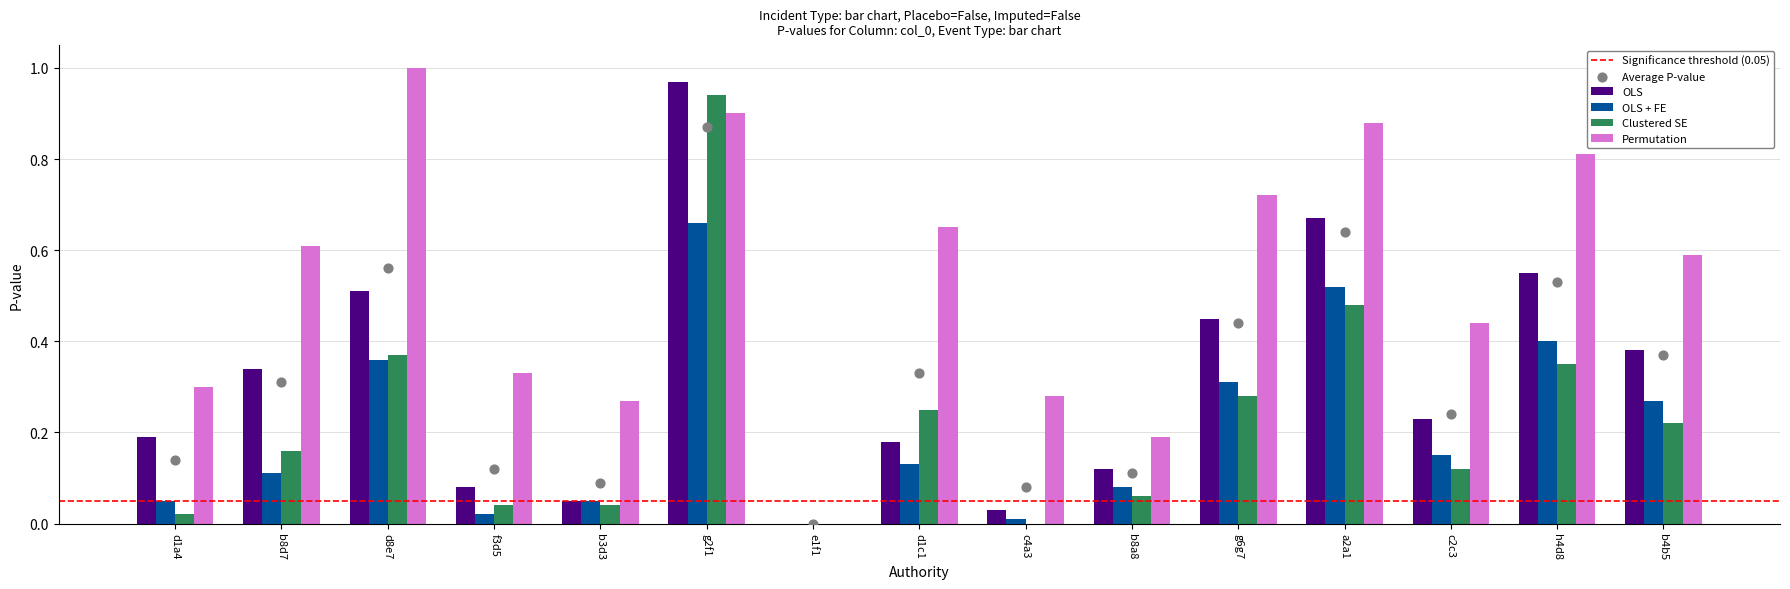

Which series has the widest spread of Y values?

Permutation